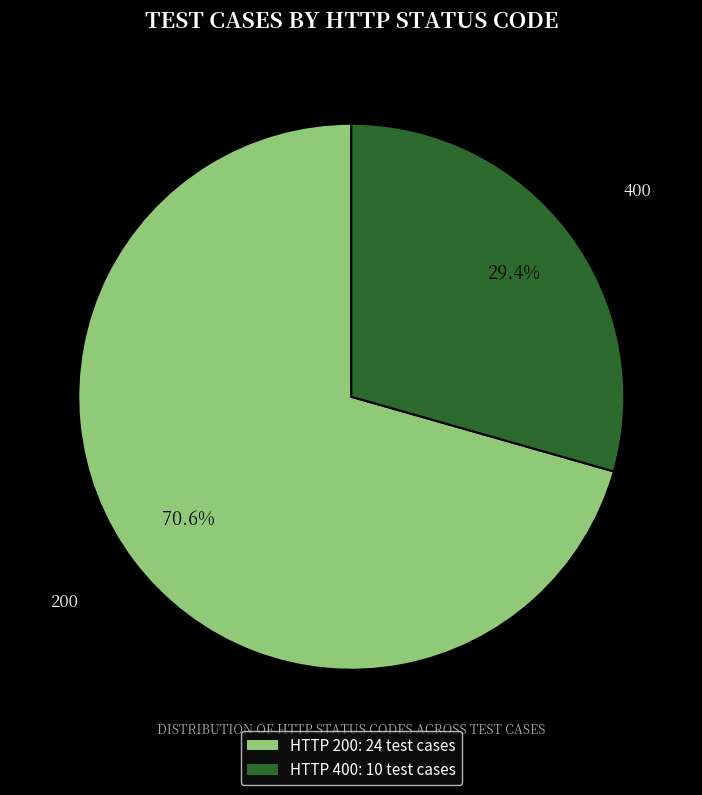

Is there a majority slice in this chart?

Yes